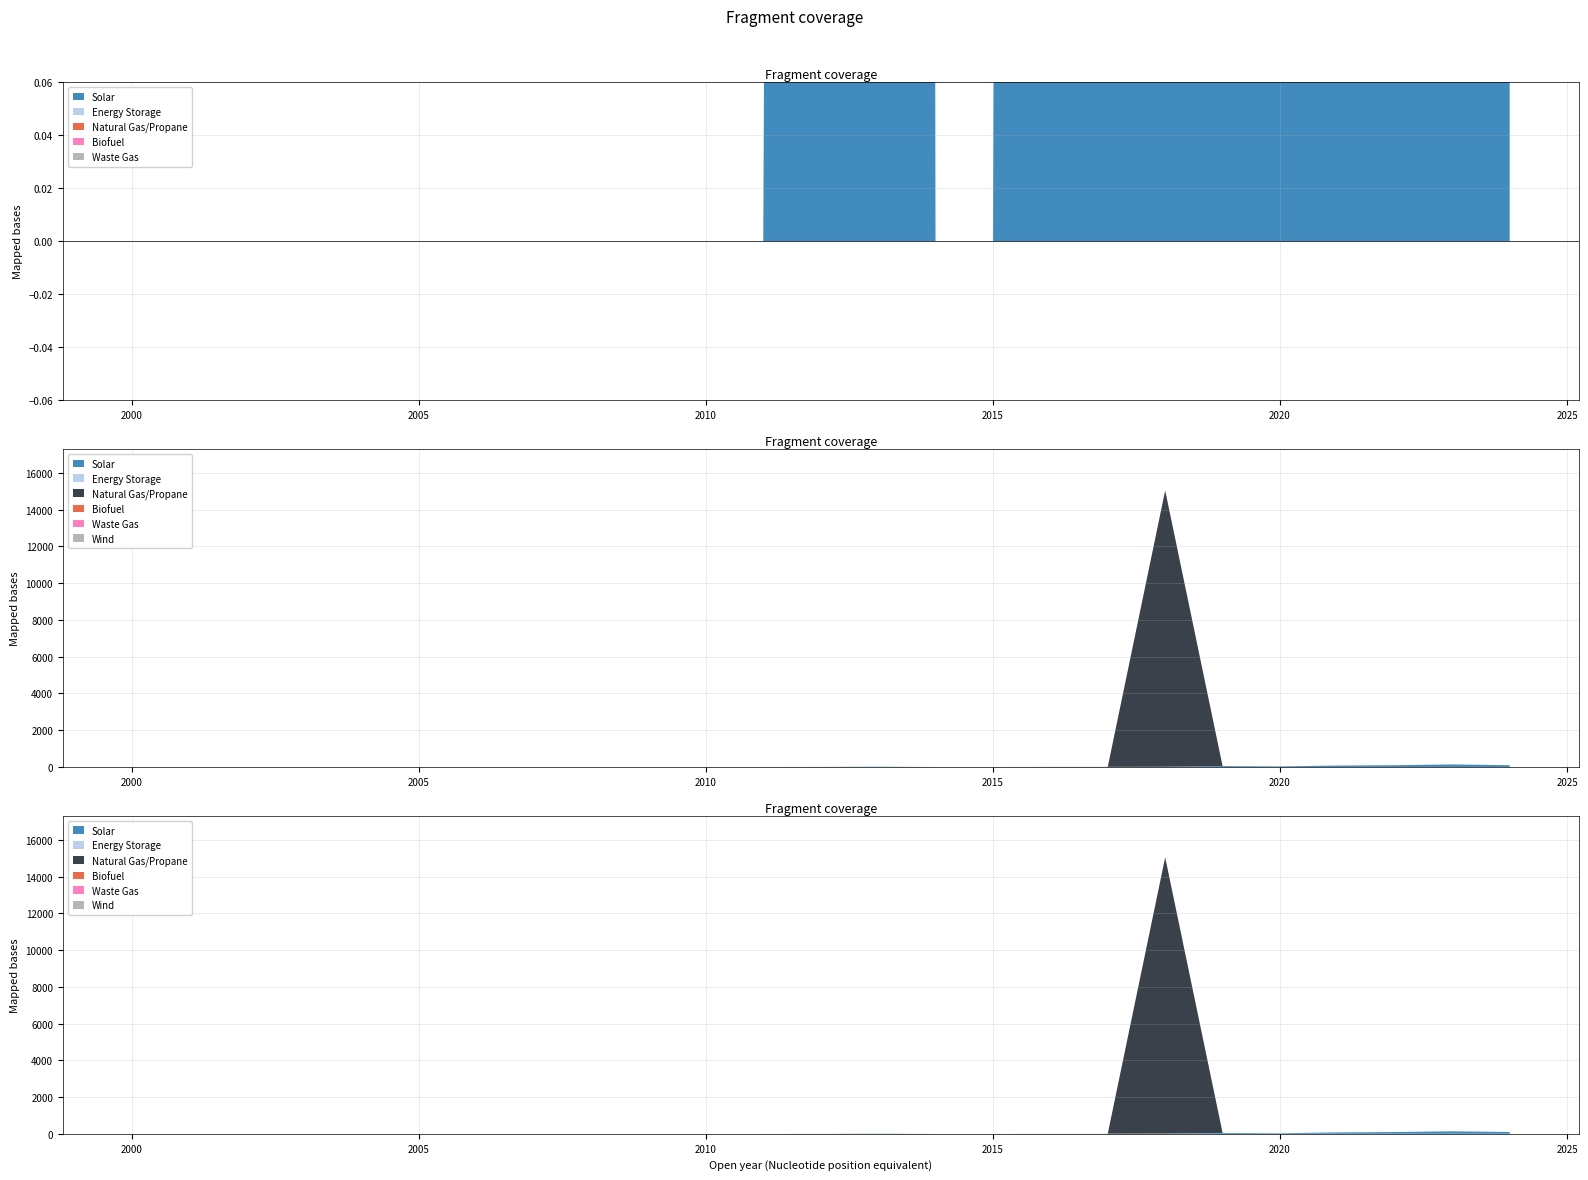

Reading right to left, extract all data points from this chart.

Solar: 96.2	136.8	94.7	76.4	31.0	47.1	12.3	6.0	6.0	0.0	0.0	14.0	4.8	0.0	0.0	0.0	0.0	0.0	0.0	0.0	0.0	0.0	0.0	0.0	0.0
Energy Storage: 0.0	4.8	0.0	7.7	0.0	0.0	0.0	0.0	0.0	0.0	0.0	0.0	0.0	0.0	0.0	0.0	0.0	0.0	0.0	0.0	0.0	0.0	0.0	0.0	0.0
Natural Gas/Propane: 0.0	0.0	0.0	0.0	0.0	0.0	15036.0	0.0	0.0	0.0	0.0	0.0	0.0	0.0	0.0	0.0	0.0	0.0	0.0	0.0	0.0	0.0	0.0	0.0	0.0
Biofuel: 0.0	0.0	0.0	0.0	0.0	0.0	0.0	0.0	0.0	0.0	0.0	0.0	0.0	0.0	0.0	0.0	0.0	0.0	0.0	0.0	0.0	0.0	0.0	0.0	0.0
Waste Gas: 0.0	0.0	0.0	0.0	0.0	0.0	0.0	0.0	0.0	0.0	0.0	0.0	0.0	0.0	0.0	0.0	0.0	0.0	0.0	0.0	0.0	0.0	0.0	0.0	0.0
Wind: 0.0	0.0	0.0	0.0	0.0	0.0	0.0	0.0	0.0	0.0	0.0	0.0	0.0	0.0	0.0	0.0	0.0	0.0	0.0	0.0	0.0	0.0	0.0	0.0	0.0